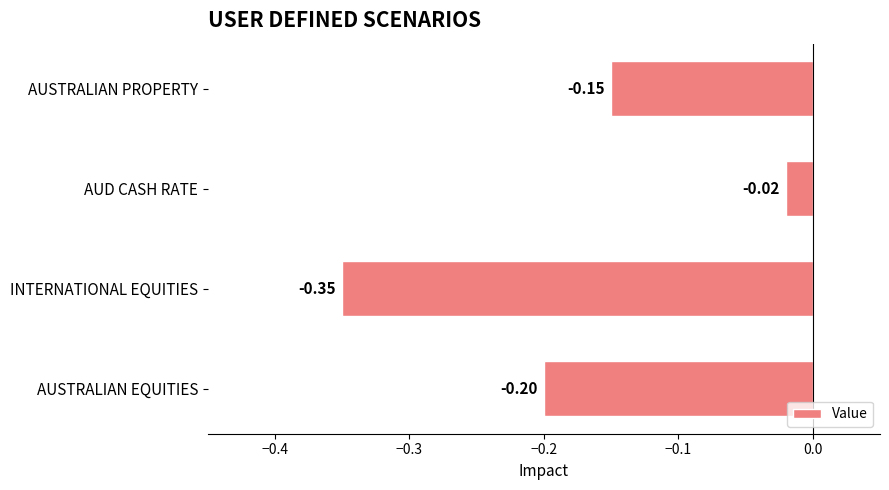

Rank the categories by value from lowest to highest.

INTERNATIONAL EQUITIES, AUSTRALIAN EQUITIES, AUSTRALIAN PROPERTY, AUD CASH RATE